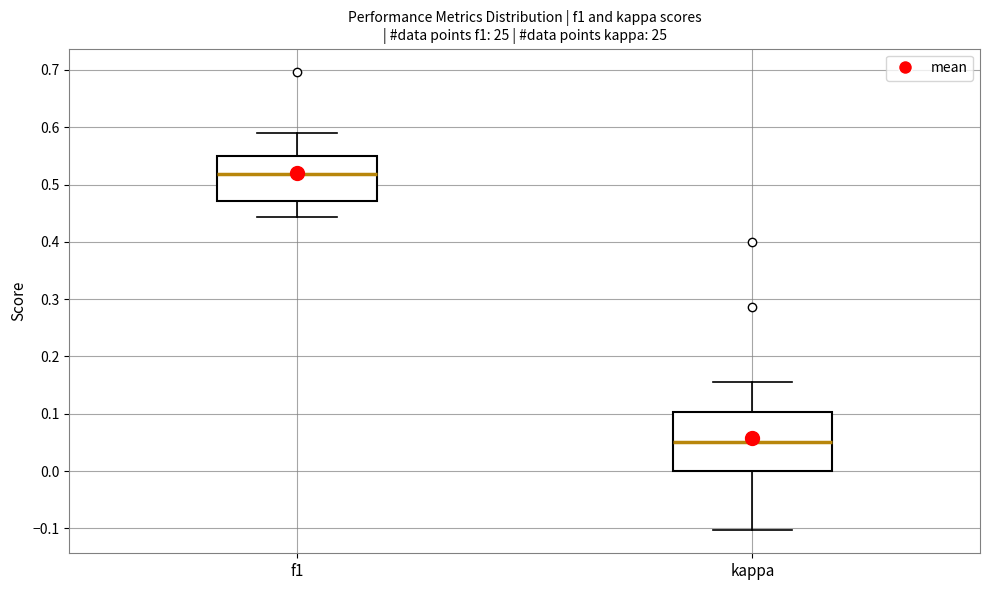

Reading left to right, read every box against the y-axis: the position of its median line, the range the box covers, and the ends of its whiskers. The values are not printed on the chart, so give them approximately, as read against the axis.

f1: median 0.52, box 0.47 to 0.55, whiskers 0.44 to 0.59
kappa: median 0.05, box 0.00 to 0.10, whiskers -0.10 to 0.16